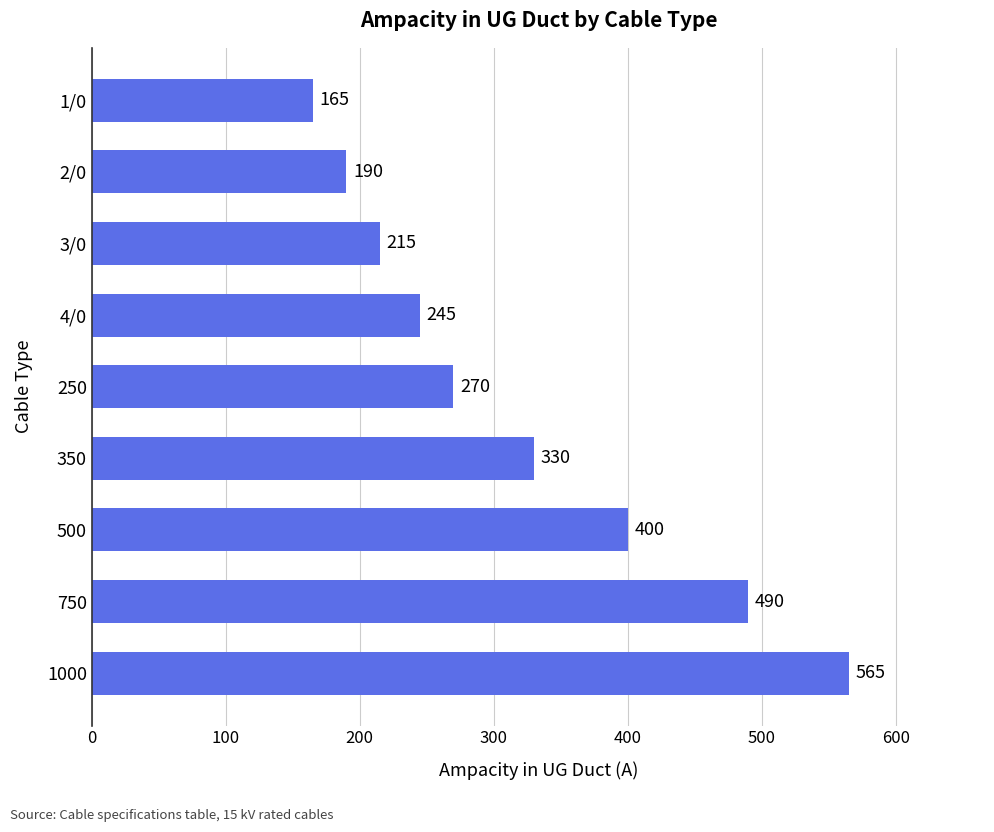

What value does the data have at 2/0, to the nearest 50?

200